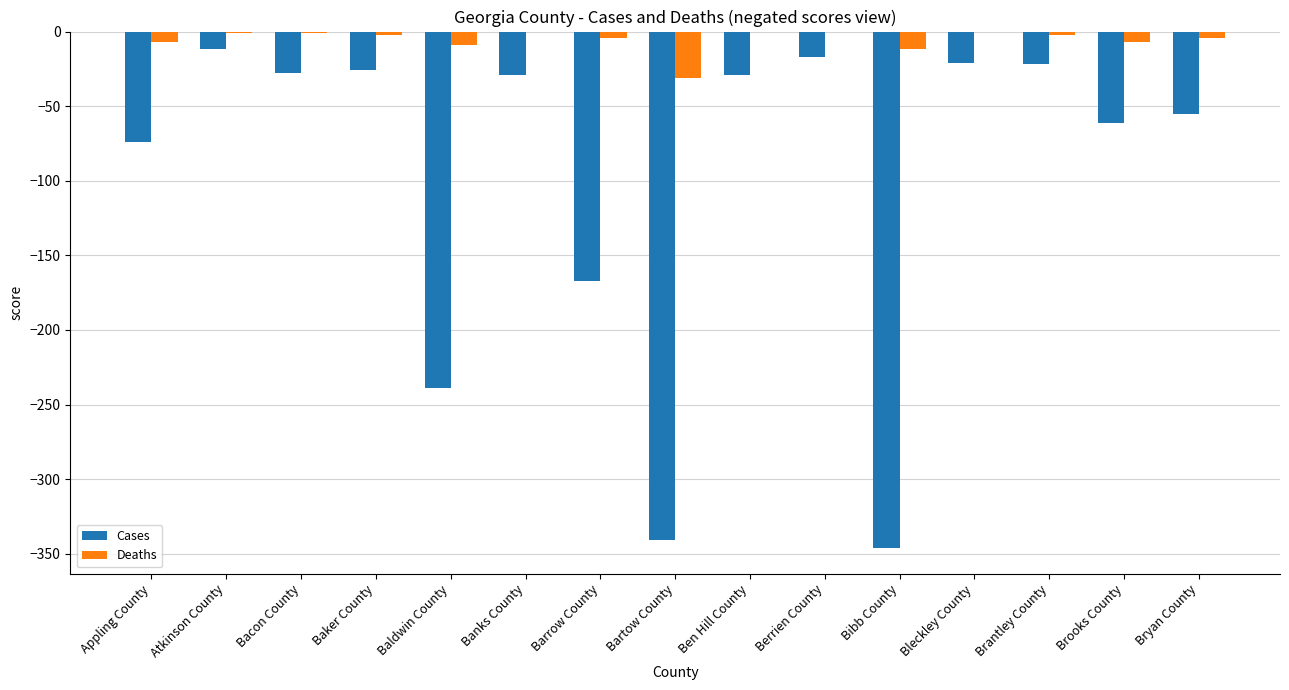

Which series has the largest total across all categories?

Deaths